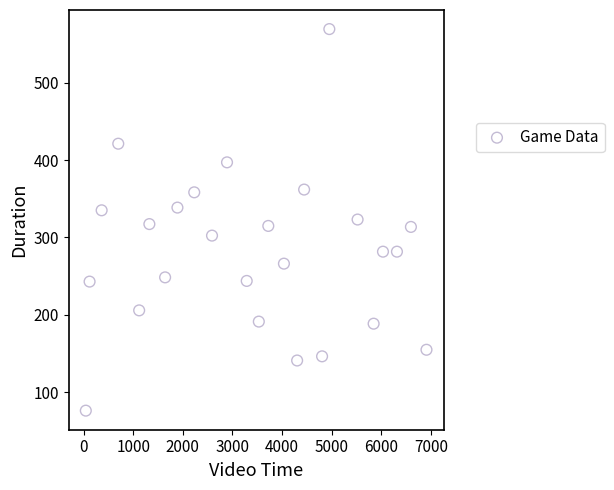

What is the range of X values (max minus min)?

6863.4